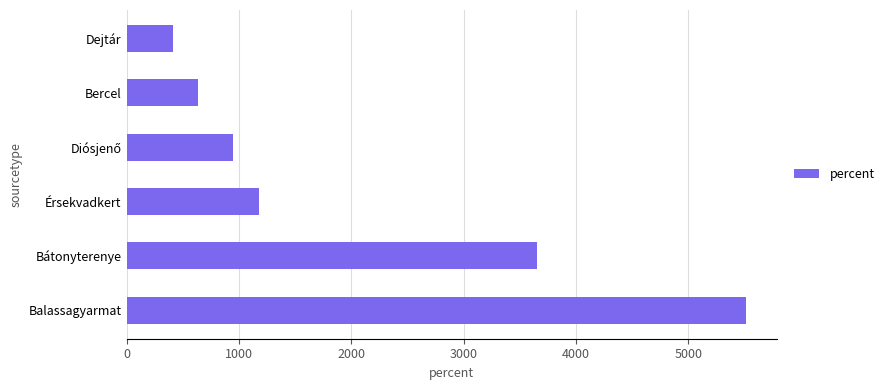

Reading bottom to top, list all the values displayed in this chart.

5512	3652	1179	946	637	414